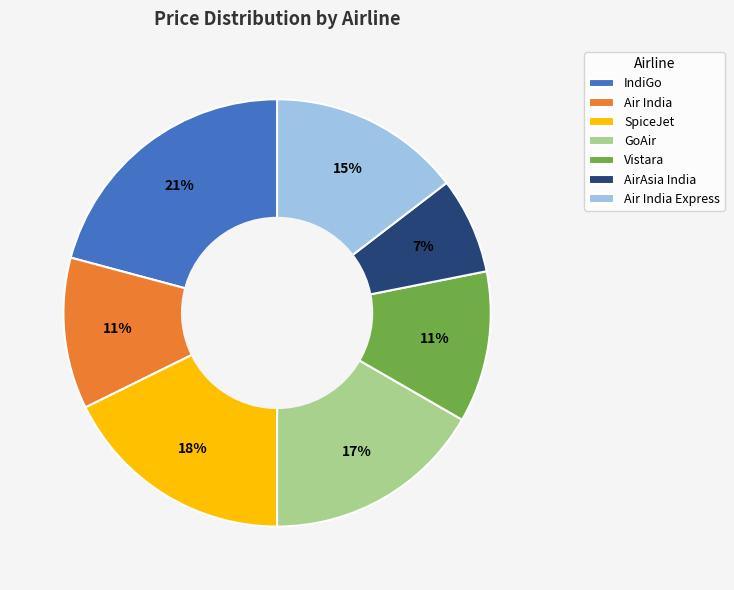

Combined, do Vistara and GoAir account for over 50%?

No